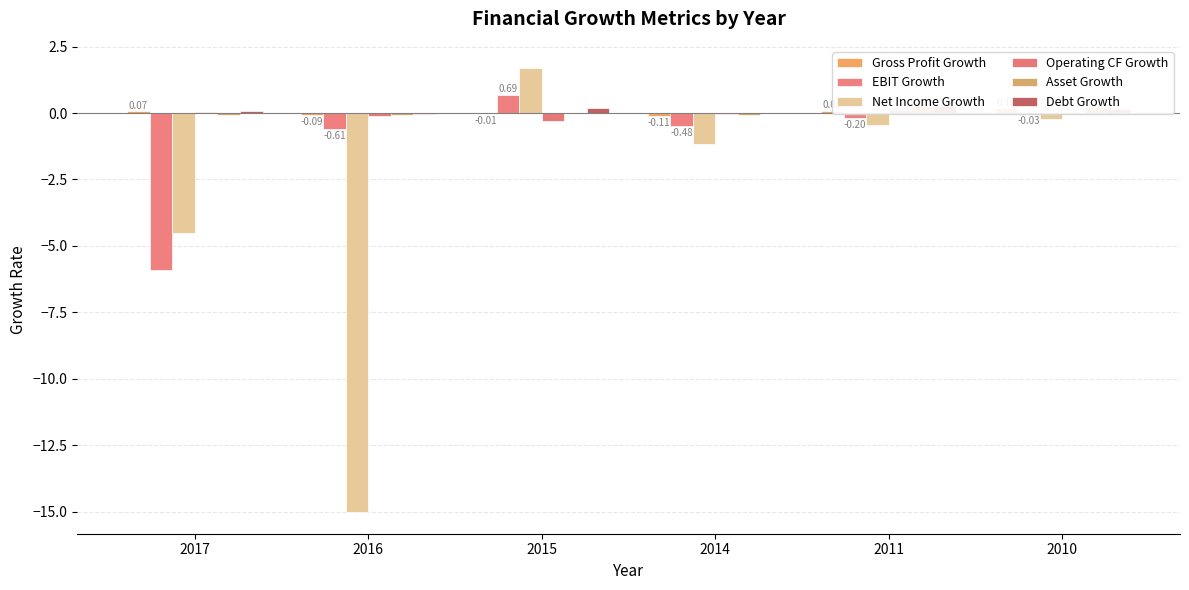

What is the smallest value displayed?

-15.0